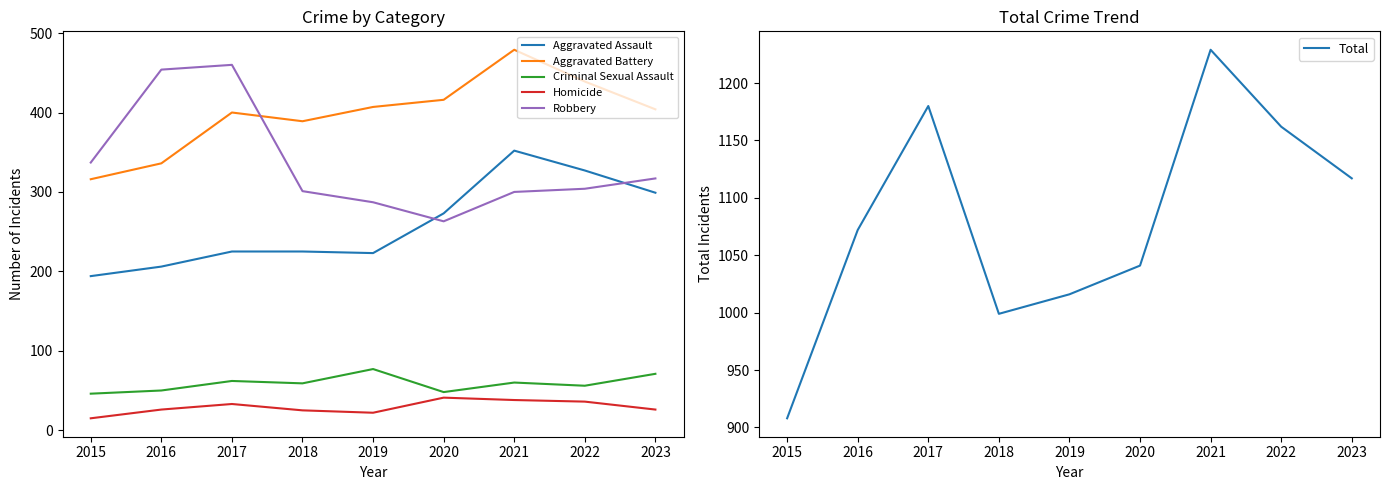

Count the number of categories in the chart.

9